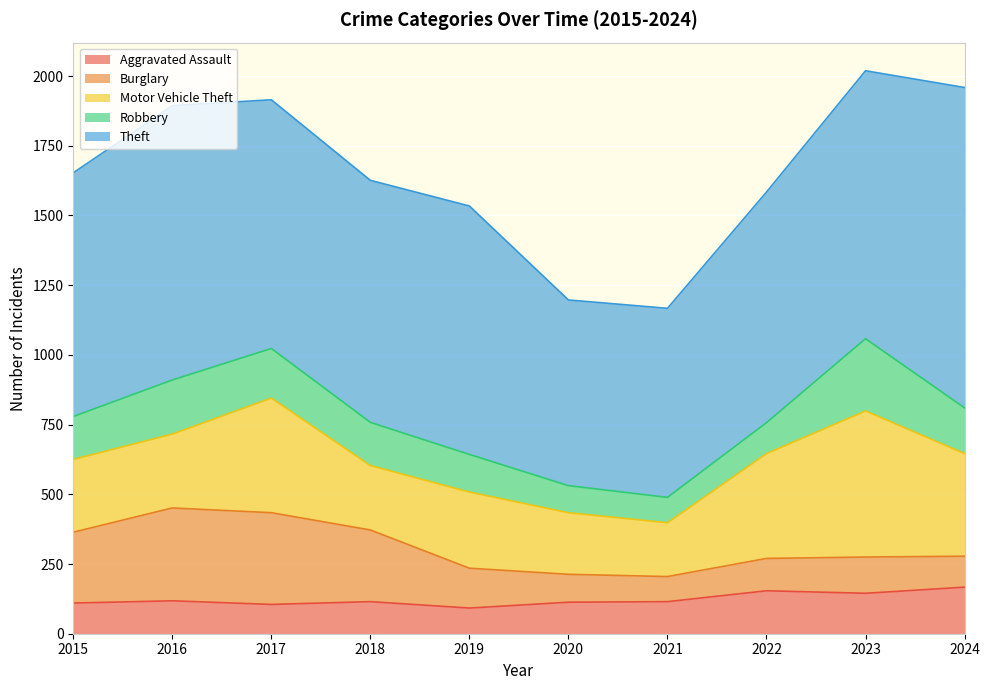

The Theft series shows 1179 at 2021. True or false?

False